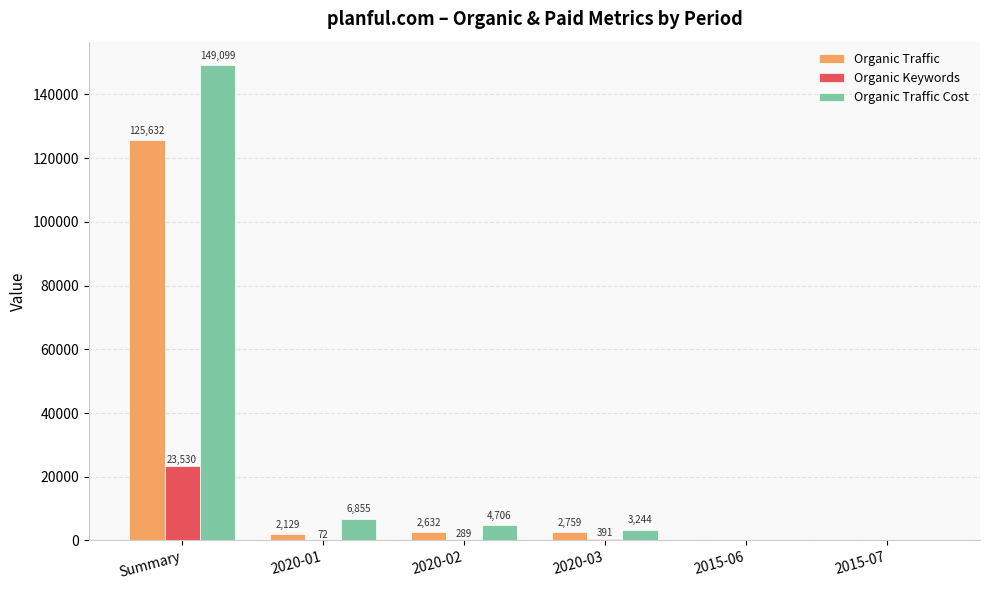

Is the value of Organic Traffic at 2020-03 greater than the value of Organic Traffic Cost at Summary?

No